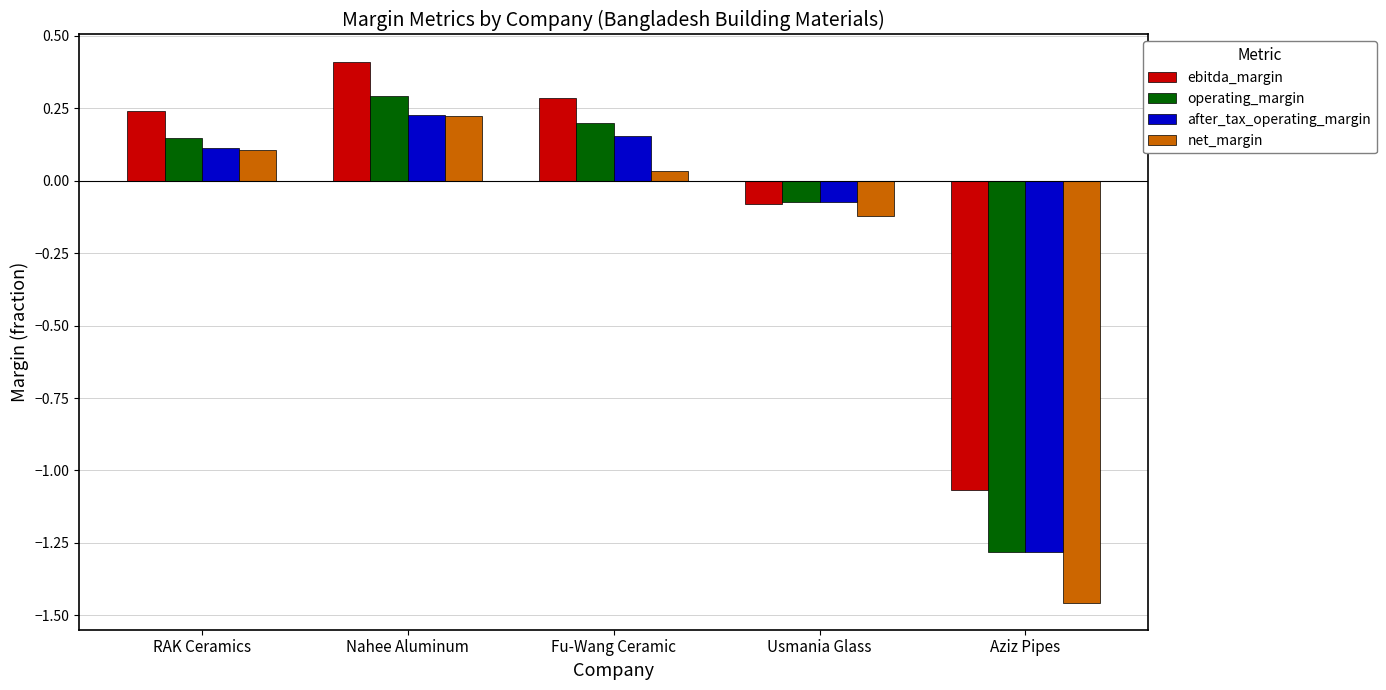

Which series has the widest spread of values?

net_margin